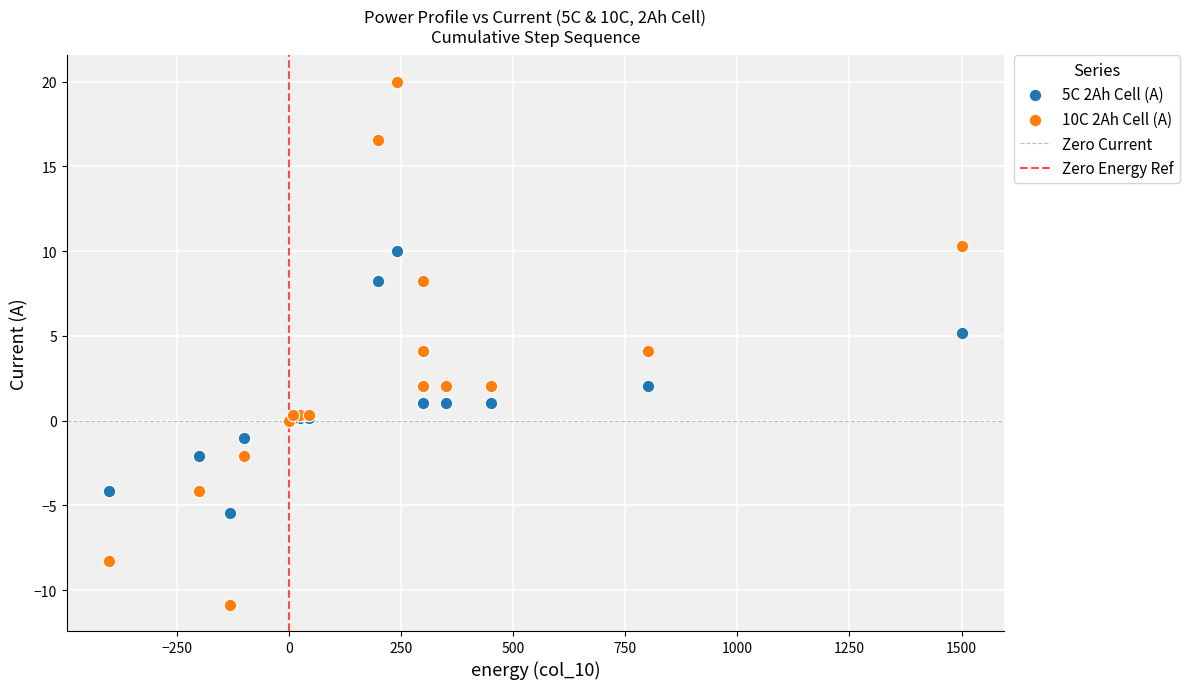

Which series contains the lowest Y value?

10C 2Ah Cell (A)